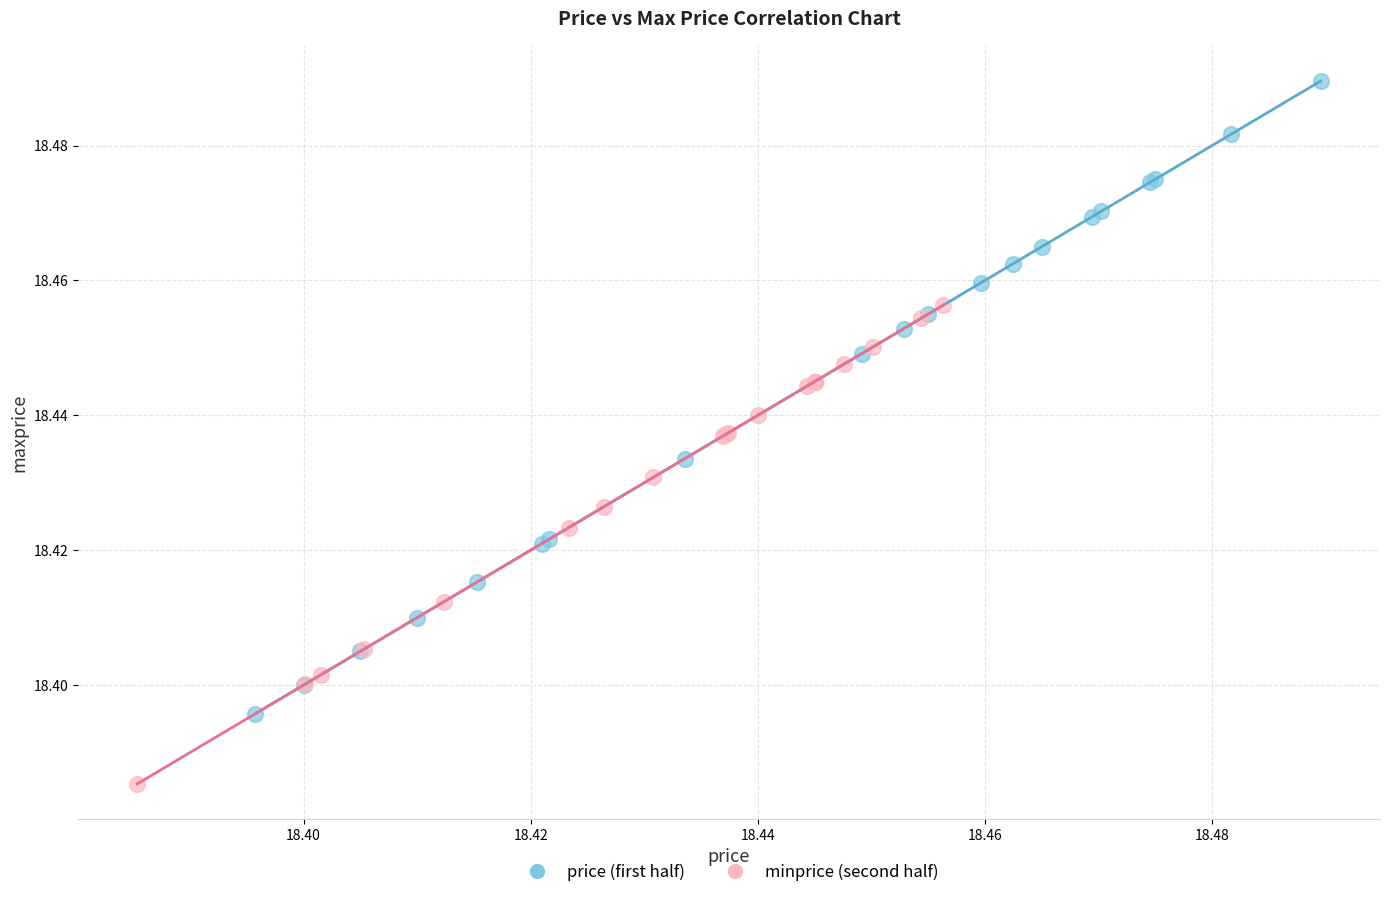

Which series has the largest Y range (max minus min)?

price (first half)